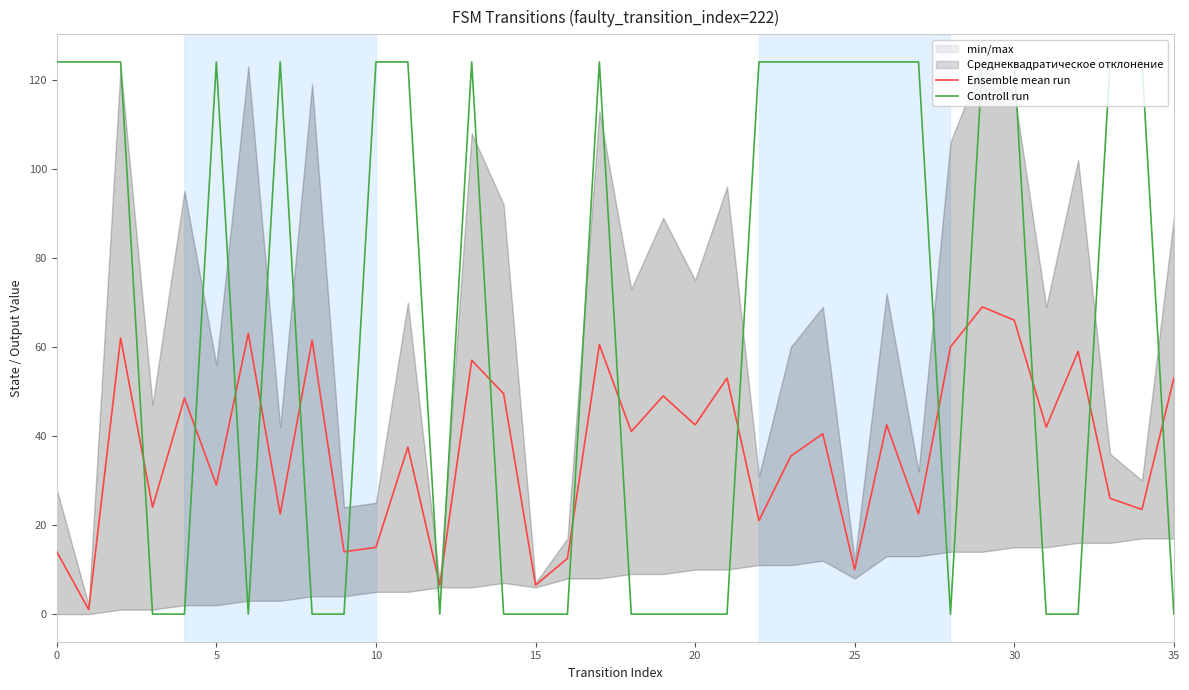

The Ensemble mean run series shows 21.0 at 22. True or false?

True